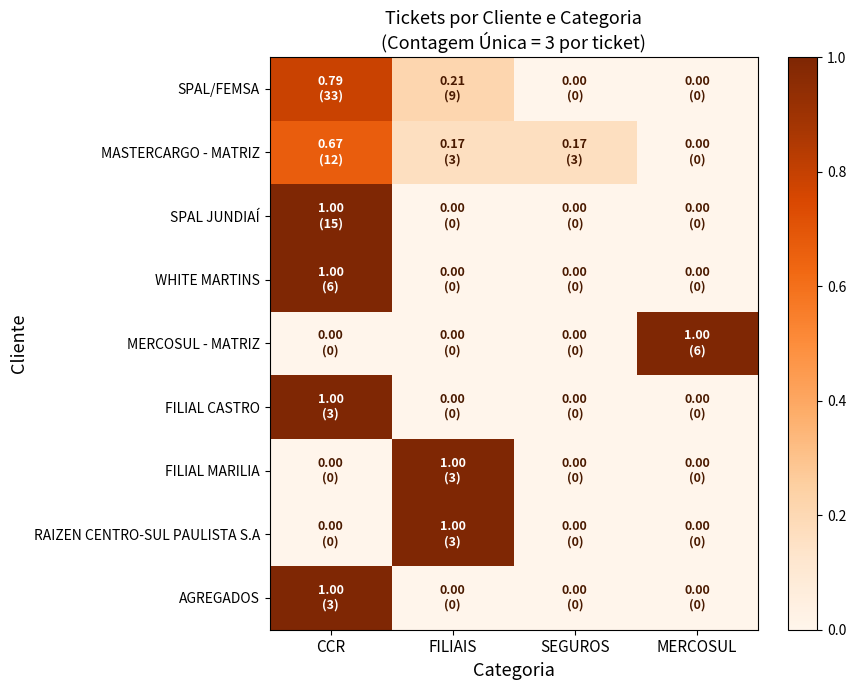

Reading left to right, what are all the values shown in this chart?

SPAL/FEMSA: CCR=0.8	FILIAIS=0.2	SEGUROS=0.0	MERCOSUL=0.0
MASTERCARGO - MATRIZ: CCR=0.7	FILIAIS=0.2	SEGUROS=0.2	MERCOSUL=0.0
SPAL JUNDIAÍ: CCR=1.0	FILIAIS=0.0	SEGUROS=0.0	MERCOSUL=0.0
WHITE MARTINS: CCR=1.0	FILIAIS=0.0	SEGUROS=0.0	MERCOSUL=0.0
MERCOSUL - MATRIZ: CCR=0.0	FILIAIS=0.0	SEGUROS=0.0	MERCOSUL=1.0
FILIAL CASTRO: CCR=1.0	FILIAIS=0.0	SEGUROS=0.0	MERCOSUL=0.0
FILIAL MARILIA: CCR=0.0	FILIAIS=1.0	SEGUROS=0.0	MERCOSUL=0.0
RAIZEN CENTRO-SUL PAULISTA S.A: CCR=0.0	FILIAIS=1.0	SEGUROS=0.0	MERCOSUL=0.0
AGREGADOS: CCR=1.0	FILIAIS=0.0	SEGUROS=0.0	MERCOSUL=0.0